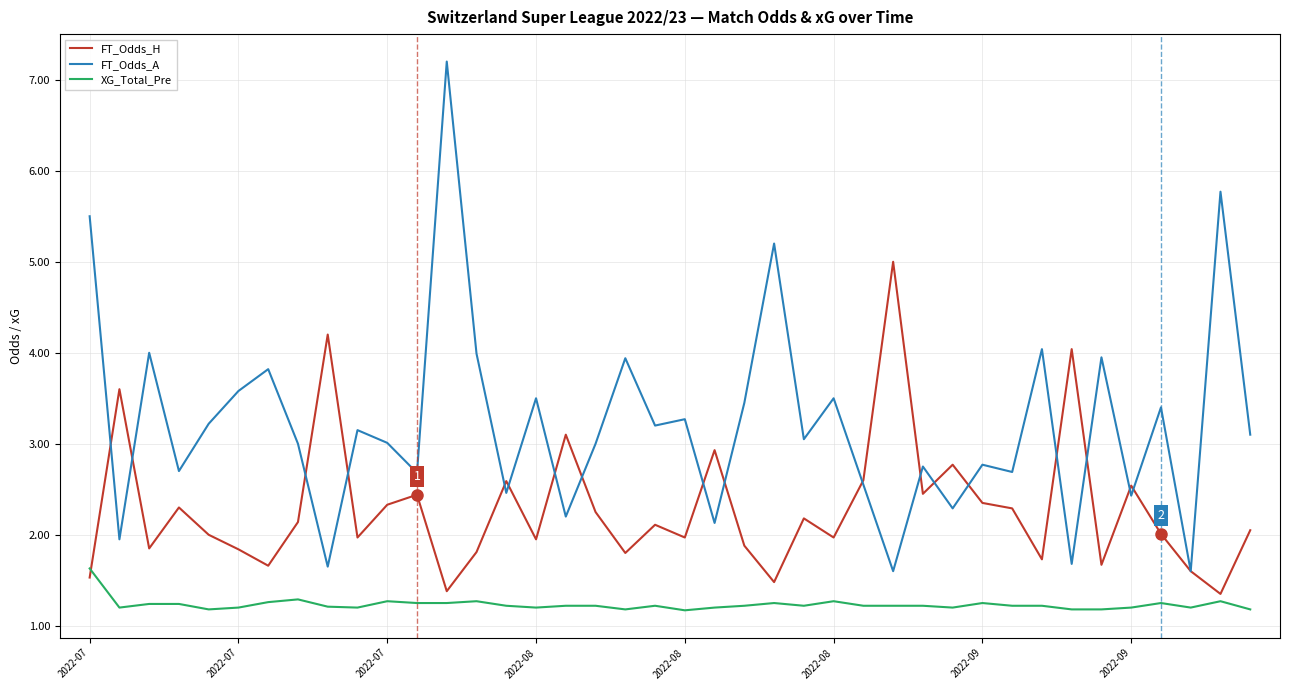

Rank the series by their average value, from highest to lowest.

FT_Odds_A, FT_Odds_H, XG_Total_Pre